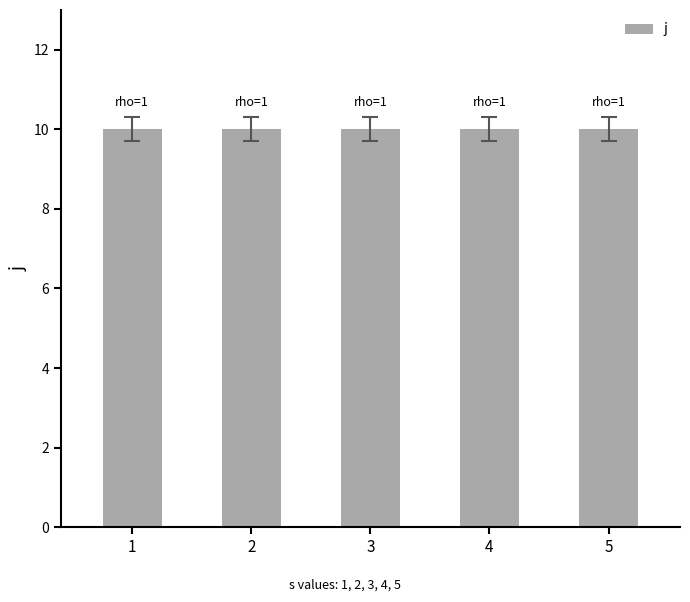

Are the bars horizontal?

No